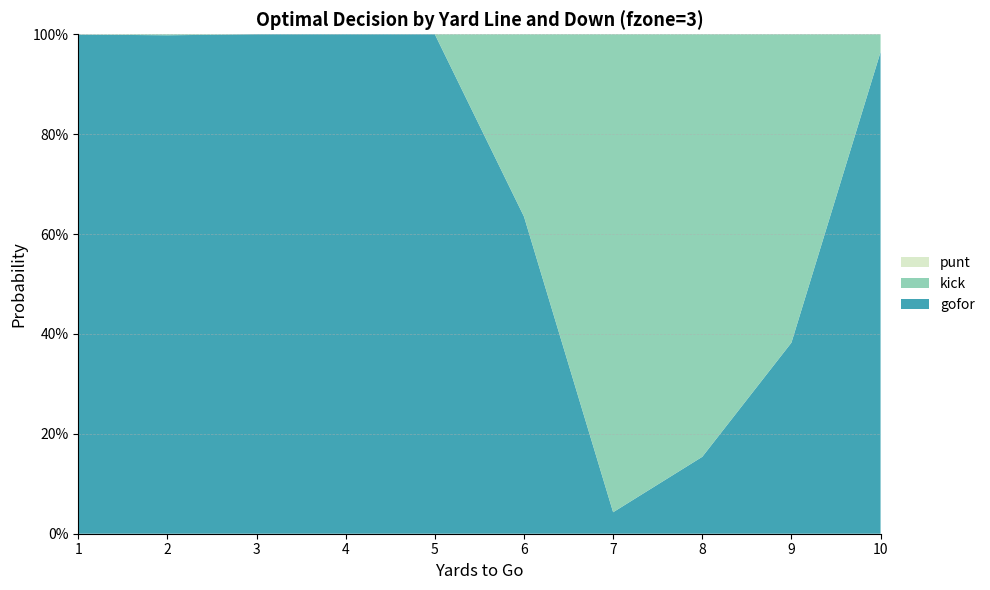

Reading left to right, transcribe all the data shown in this chart.

gofor: 1.0	1.0	1.0	1.0	1.0	0.6	0.0	0.2	0.4	1.0
kick: 0.0	0.0	0.0	0.0	0.0	0.4	1.0	0.8	0.6	0.0
punt: 0.0	0.0	0.0	0.0	0.0	0.0	0.0	0.0	0.0	0.0